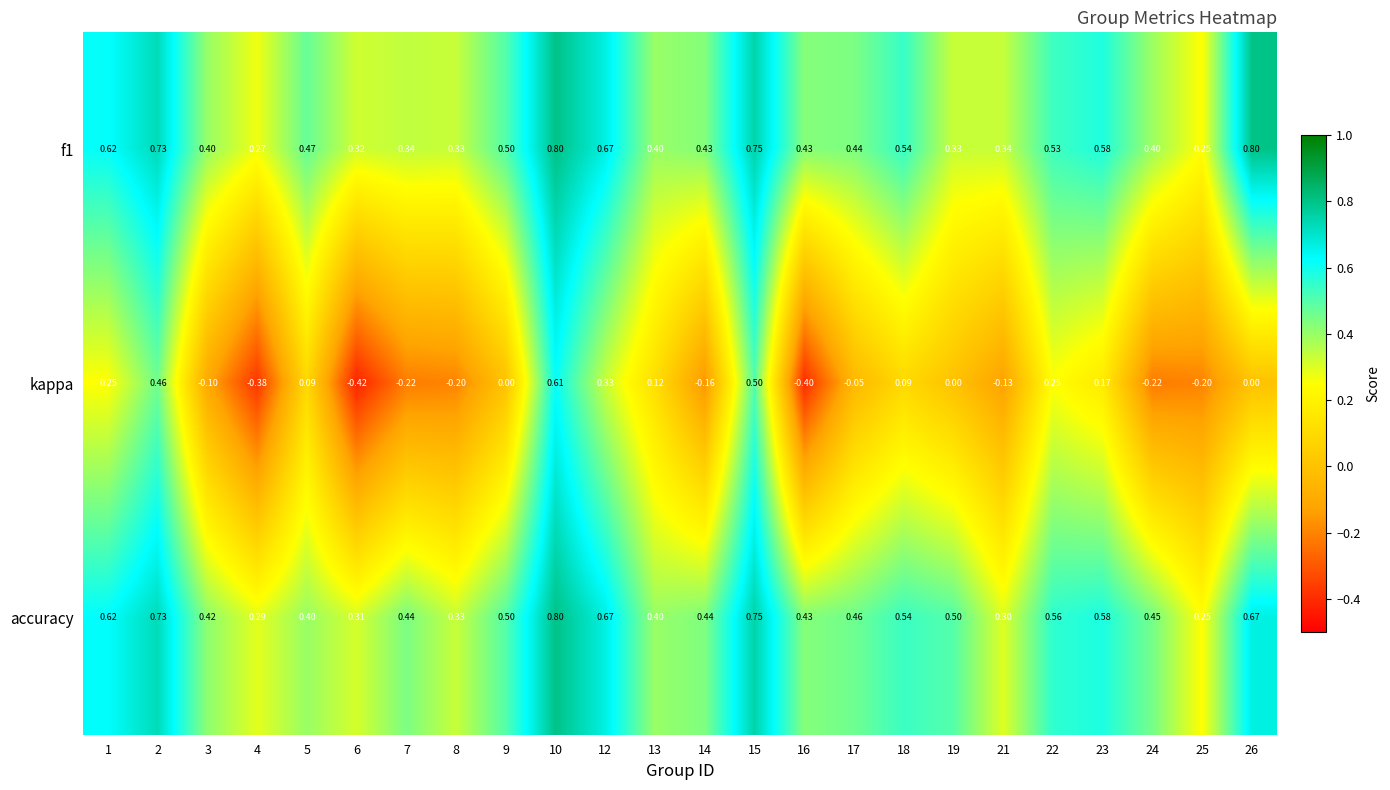

Between 2 and 14, which series saw the biggest shift?

kappa